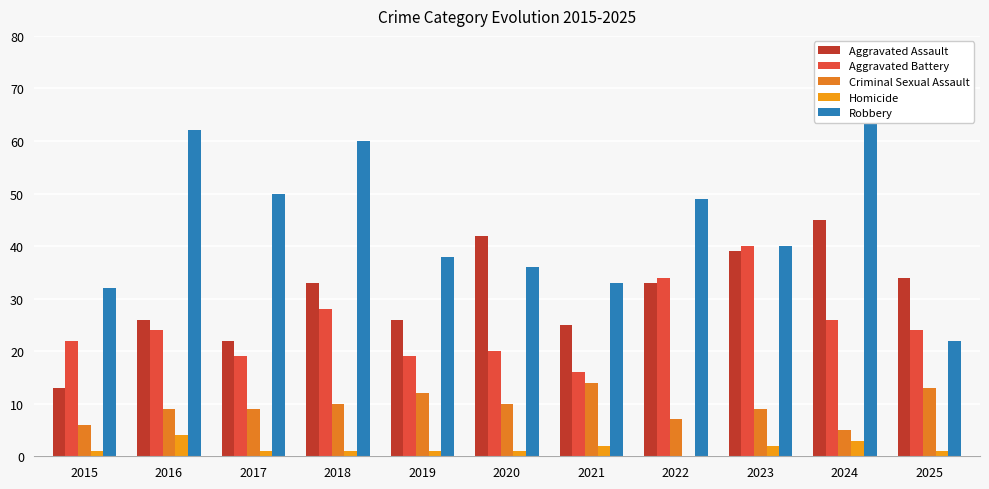

Which category has the highest value across all series?

2024